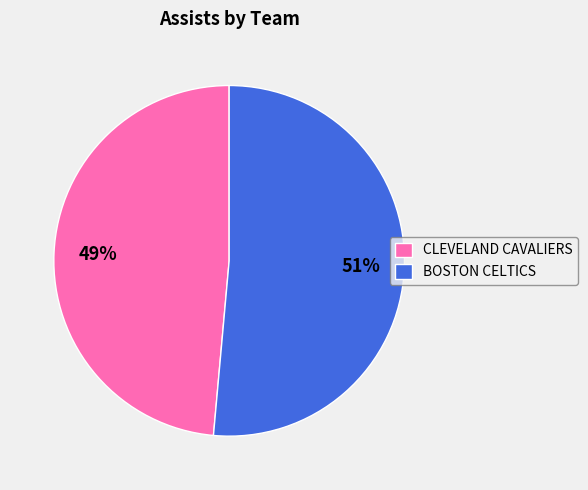

Combined, do BOSTON CELTICS and CLEVELAND CAVALIERS account for over 50%?

Yes